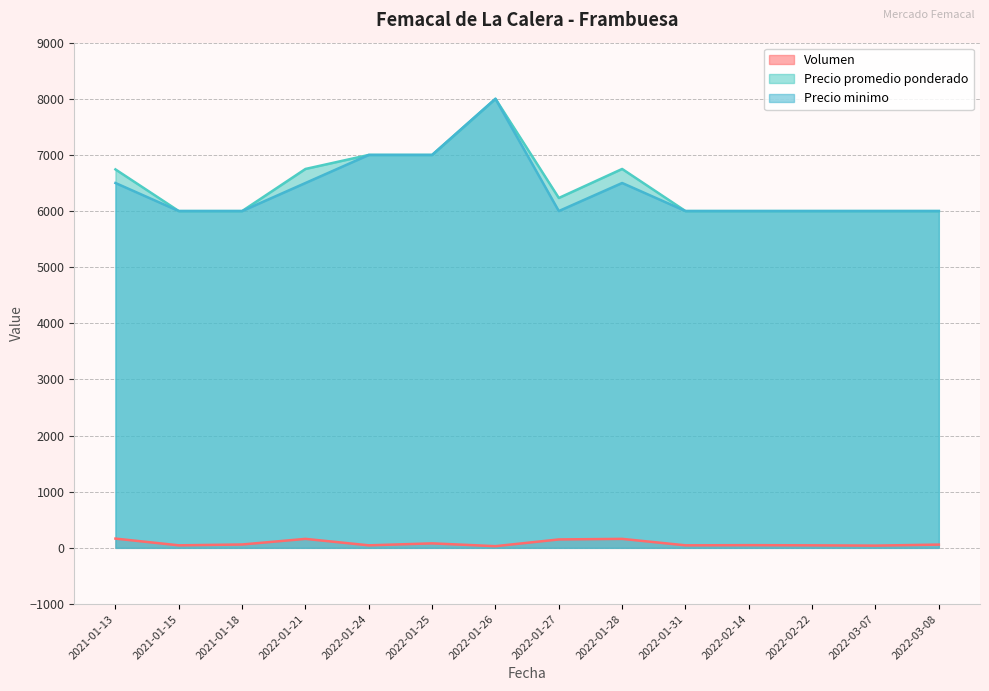

Reading left to right, what are all the values shown in this chart?

Volumen: 2021-01-13=165	2021-01-15=45	2021-01-18=60	2022-01-21=160	2022-01-24=45	2022-01-25=80	2022-01-26=30	2022-01-27=150	2022-01-28=160	2022-01-31=45	2022-02-14=48	2022-02-22=45	2022-03-07=40	2022-03-08=58
Precio promedio ponderado: 2021-01-13=6742	2021-01-15=6000	2021-01-18=6000	2022-01-21=6750	2022-01-24=7000	2022-01-25=7000	2022-01-26=8000	2022-01-27=6233	2022-01-28=6750	2022-01-31=6000	2022-02-14=6000	2022-02-22=6000	2022-03-07=6000	2022-03-08=6000
Precio minimo: 2021-01-13=6500	2021-01-15=6000	2021-01-18=6000	2022-01-21=6500	2022-01-24=7000	2022-01-25=7000	2022-01-26=8000	2022-01-27=6000	2022-01-28=6500	2022-01-31=6000	2022-02-14=6000	2022-02-22=6000	2022-03-07=6000	2022-03-08=6000